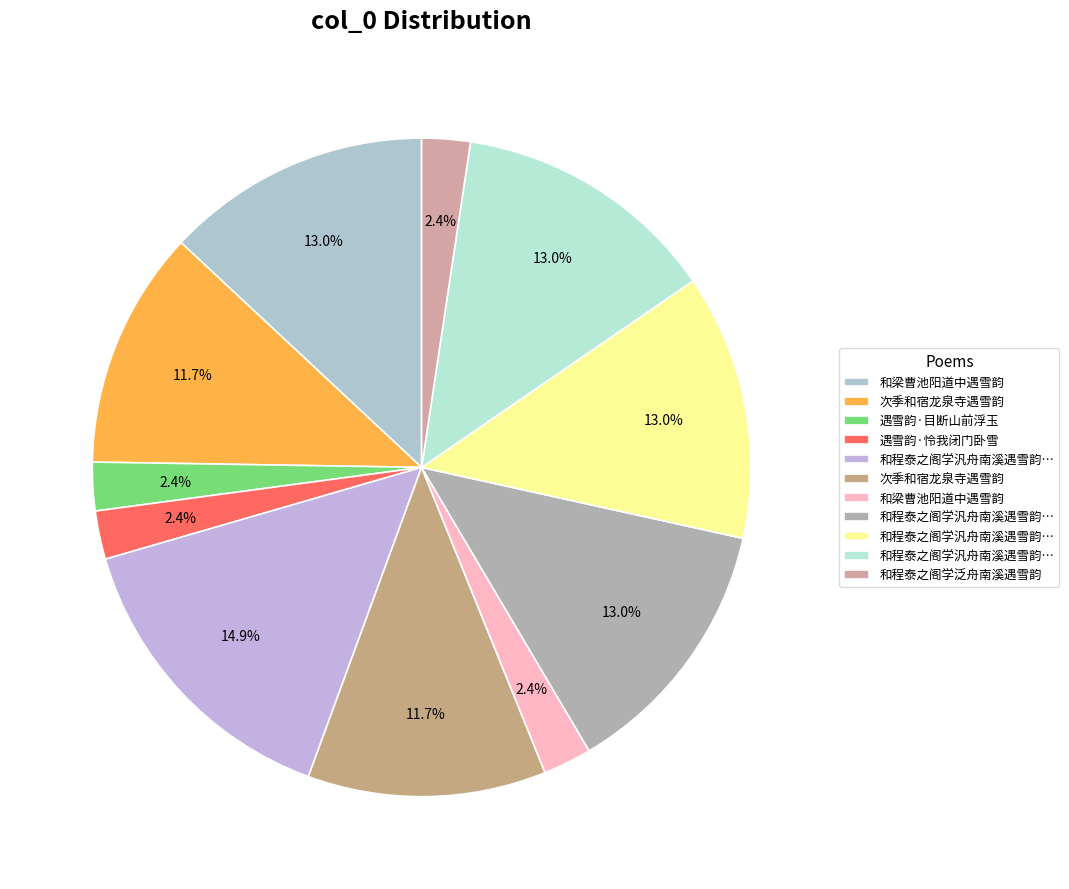

Does any single category account for the majority?

No